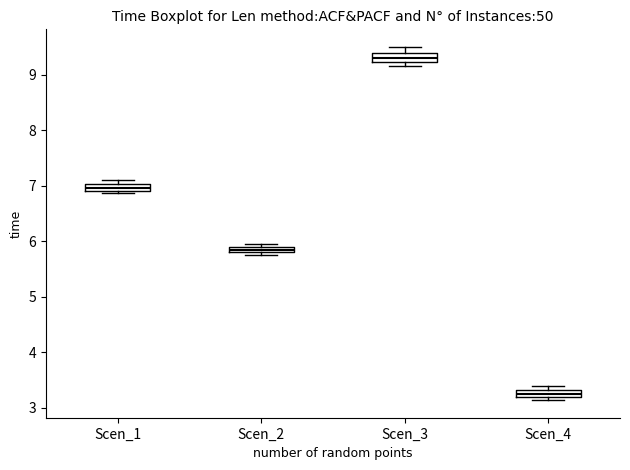

Where is the lower edge of the box for Scen_1 on the y-axis? The values are not printed on the chart, so give them approximately, as read against the axis.

6.9